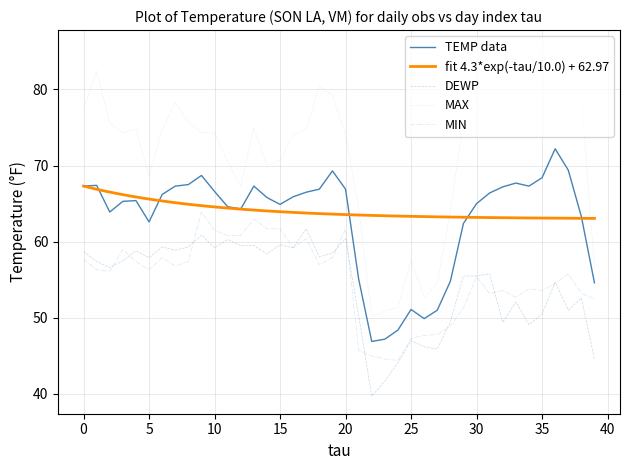

What is the average value of the TEMP series?

63.0